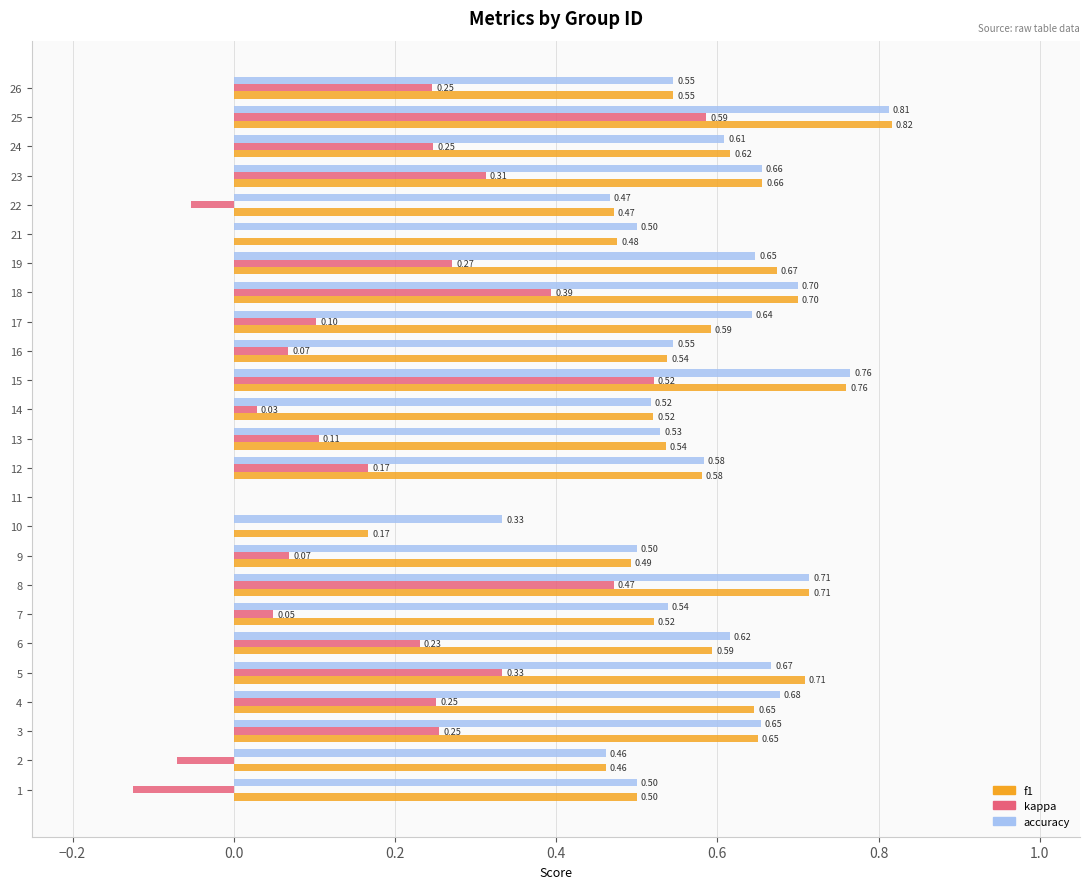

What is the sum of the accuracy values at 3 and 6?

1.3